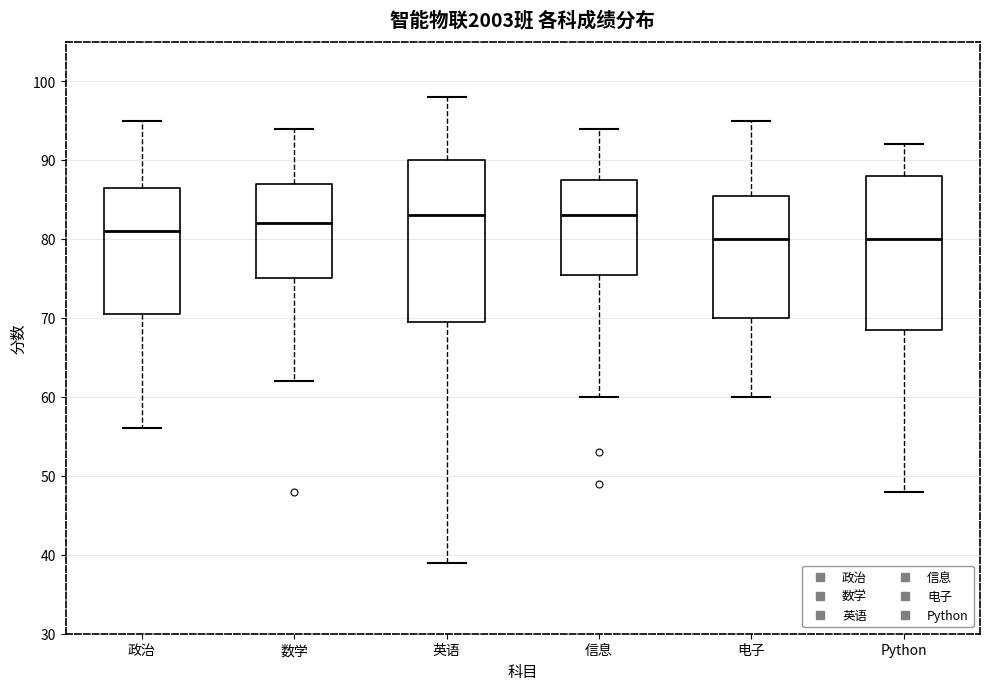

Reading left to right, read every box against the y-axis: the position of its median line, the range the box covers, and the ends of its whiskers. The values are not printed on the chart, so give them approximately, as read against the axis.

政治: median 81, box 71 to 87, whiskers 56 to 95
数学: median 82, box 75 to 87, whiskers 62 to 94
英语: median 83, box 70 to 90, whiskers 39 to 98
信息: median 83, box 76 to 88, whiskers 60 to 94
电子: median 80, box 70 to 86, whiskers 60 to 95
Python: median 80, box 69 to 88, whiskers 48 to 92